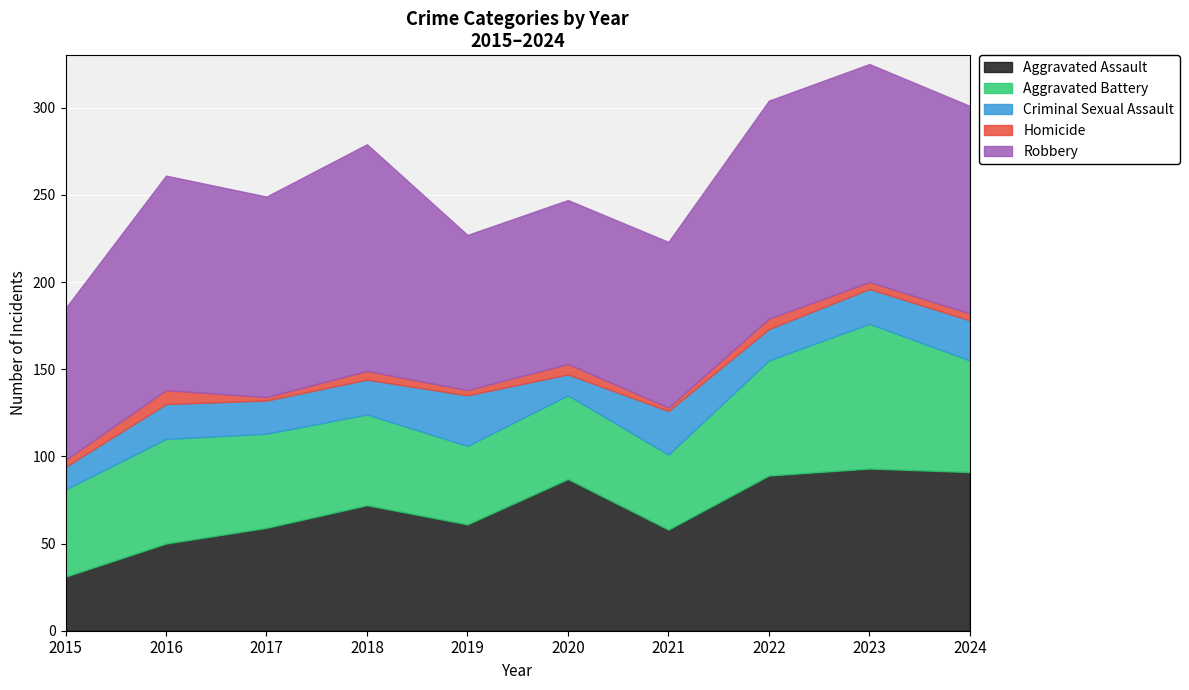

What is the value of the Robbery point at the 1st from the left?

87